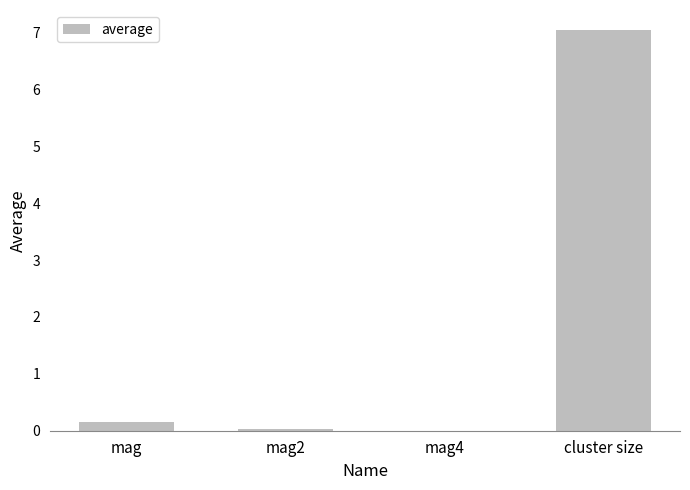

True or false: the data shows 7.0 at cluster size.

True